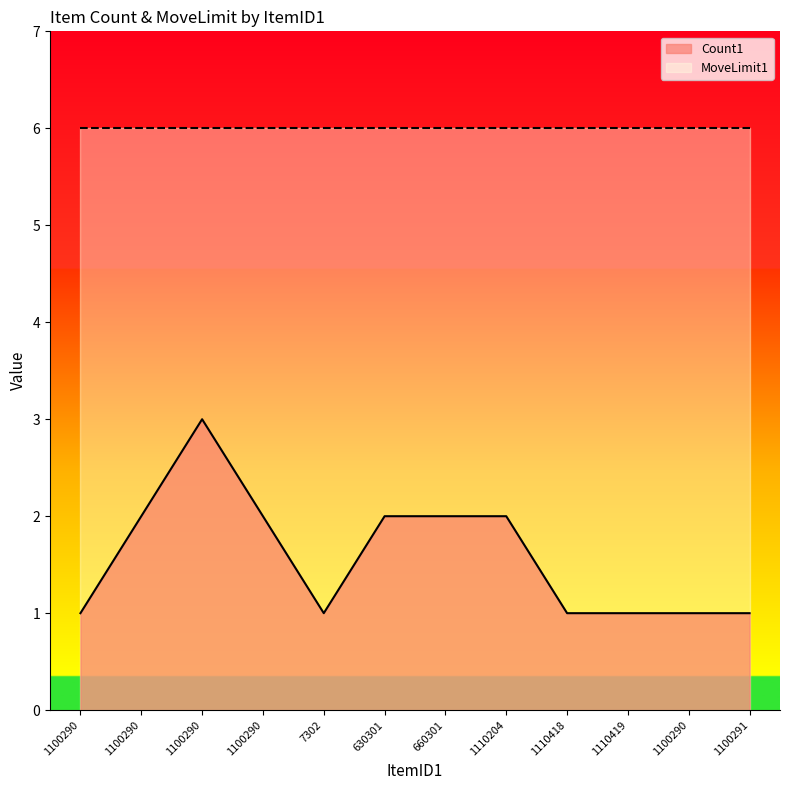

The value at 7302 is 1. True or false?

True